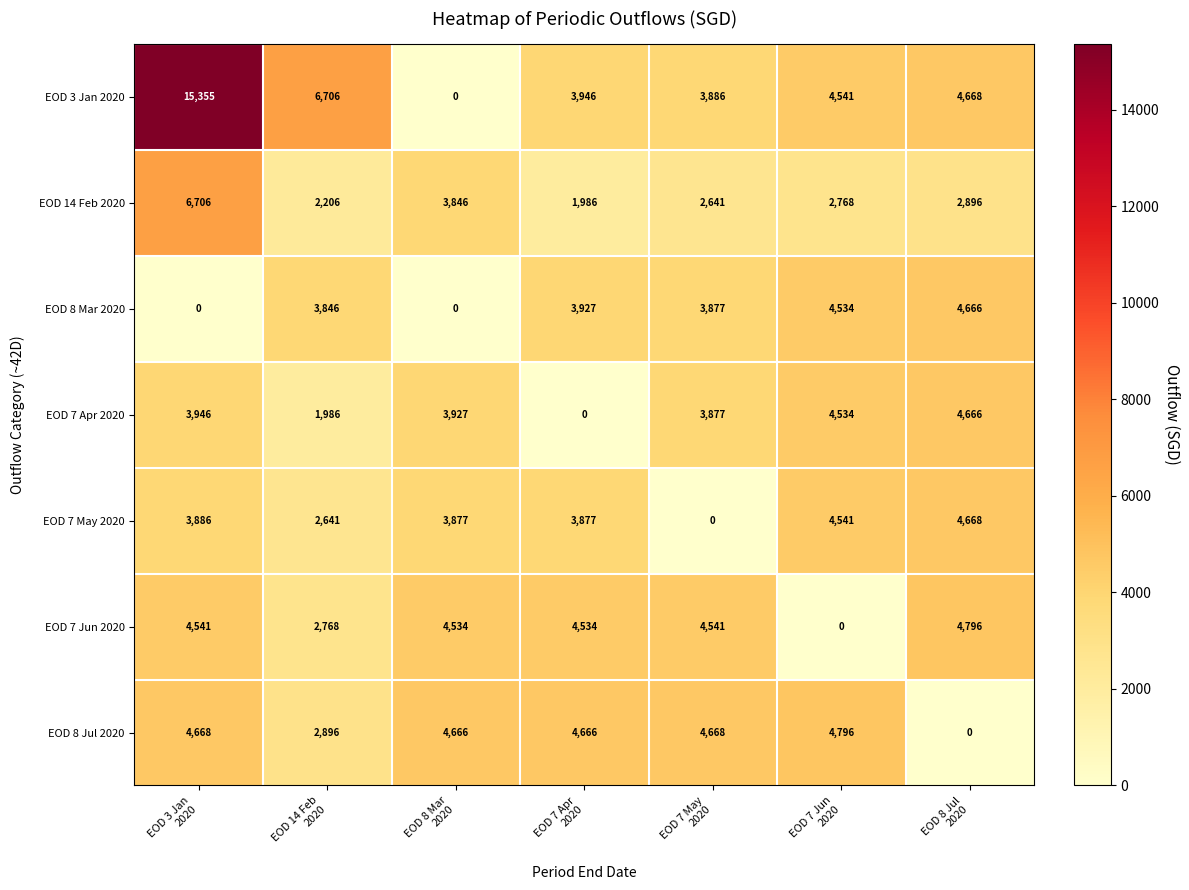

Which series has the largest total across all categories?

EOD 3 Jan 2020